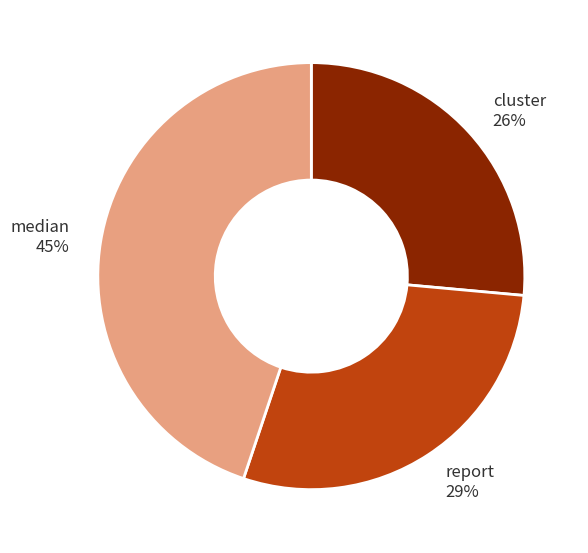

Count the number of slices in the pie.

3